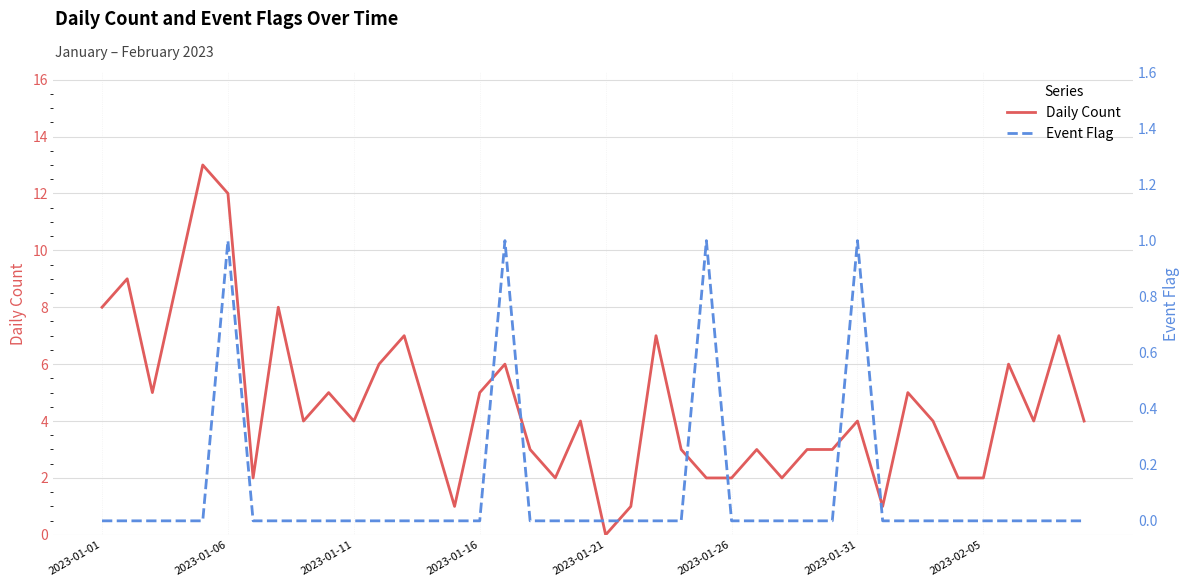

Which series has the largest range (max minus min)?

Daily Count